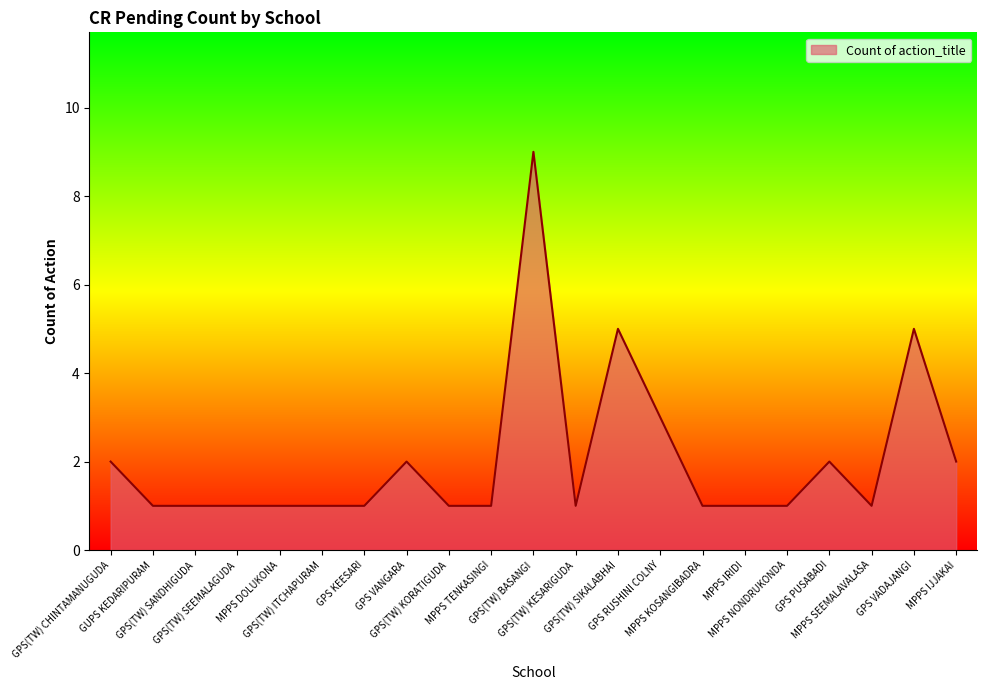

Which label corresponds to the largest value in the chart?

GPS(TW) BASANGI